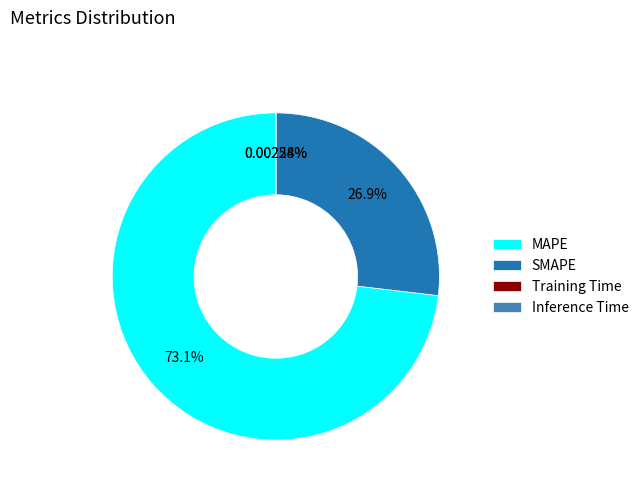

What is the majority slice?

MAPE